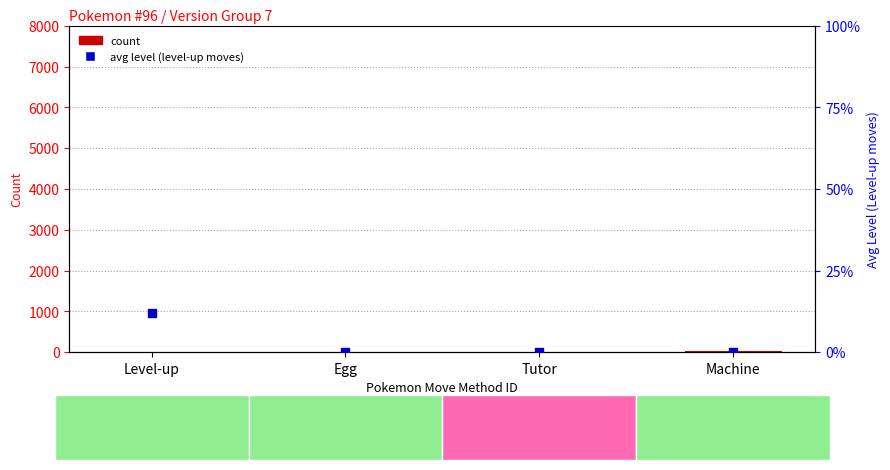

Which series has the largest total across all categories?

count